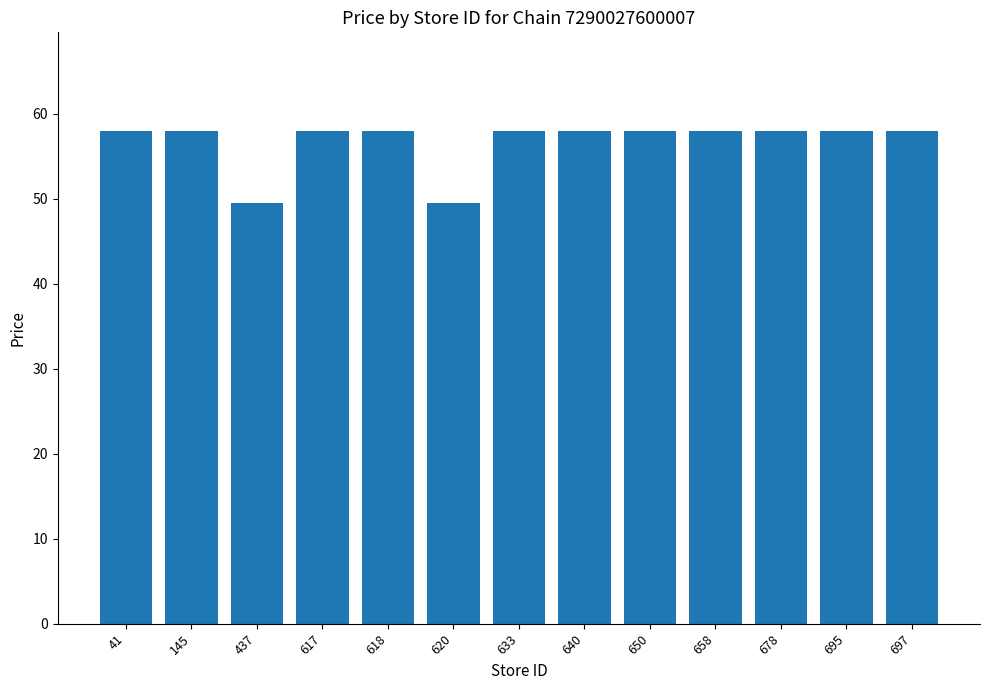

What is the value of the 2nd bar from the left?

58.0